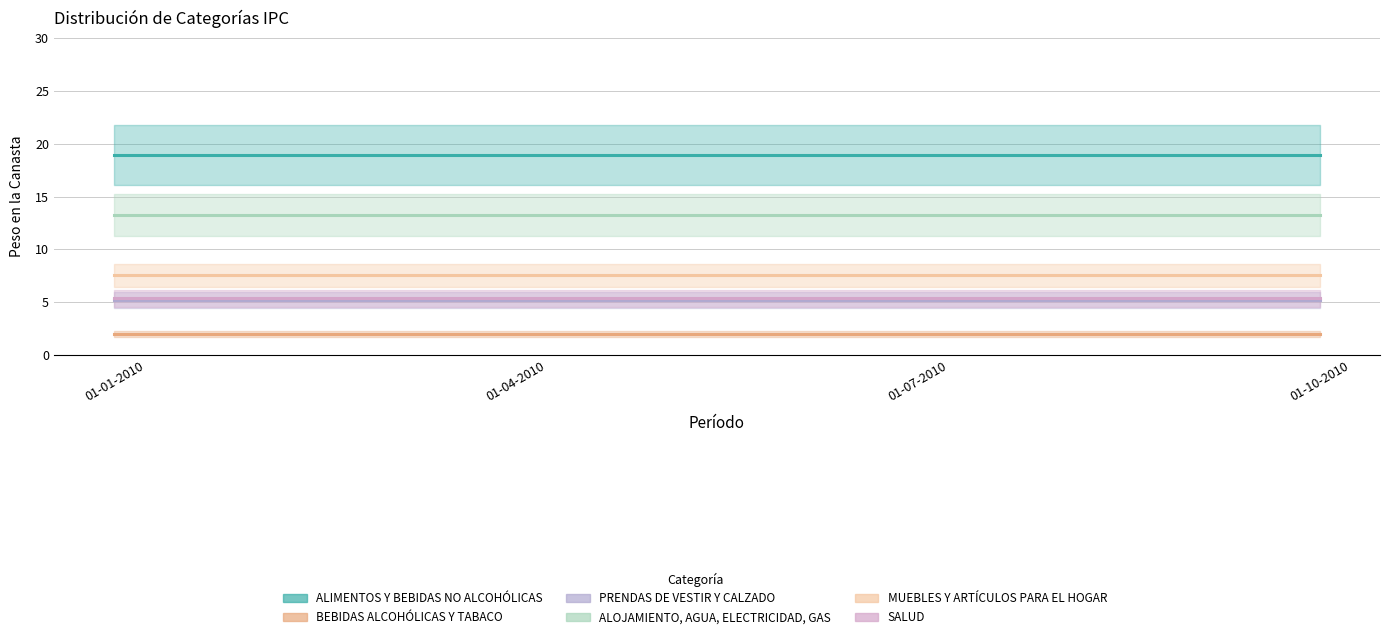

Which category has the highest value across all series?

01-01-2010